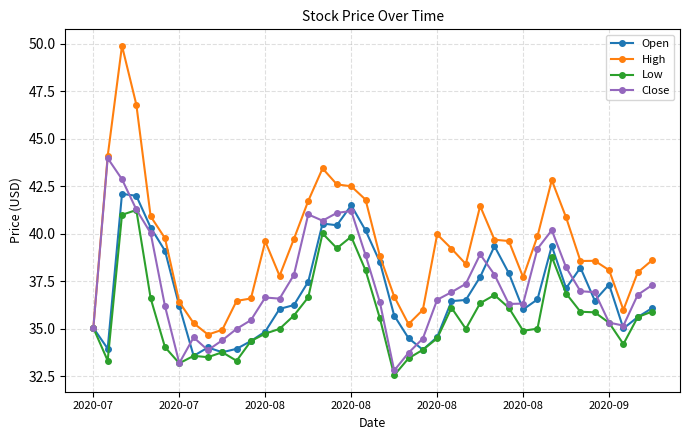

True or false: High has more than 0 interior local peaks.

True